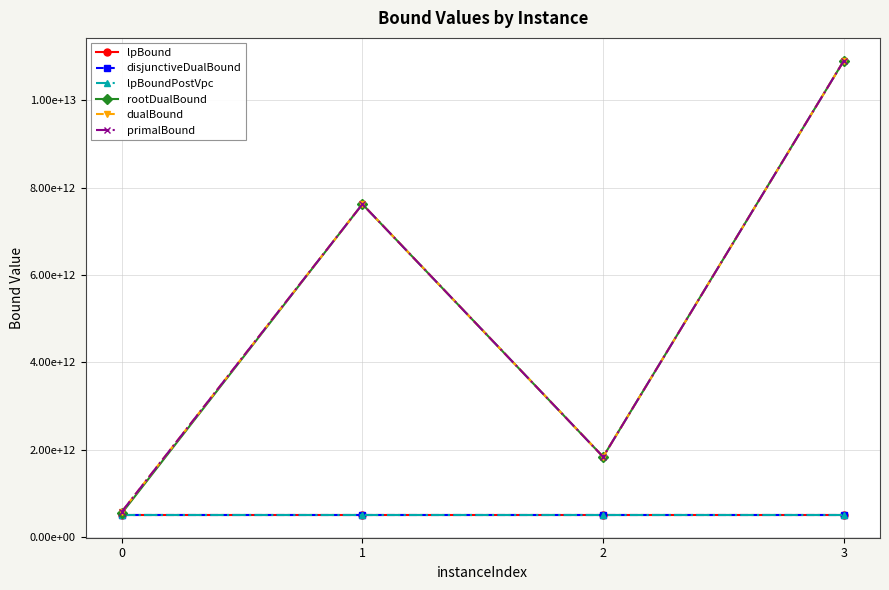

Does the chart have visible grid lines?

Yes